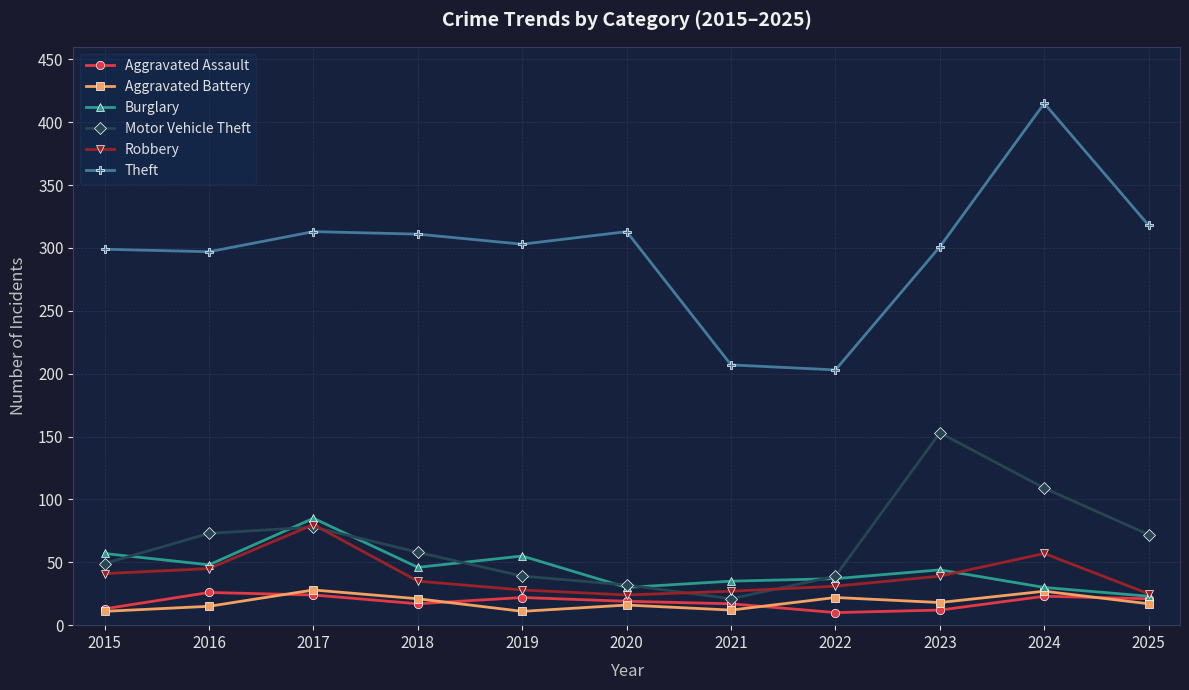

Between 2020 and 2024, which series saw the biggest shift?

Theft